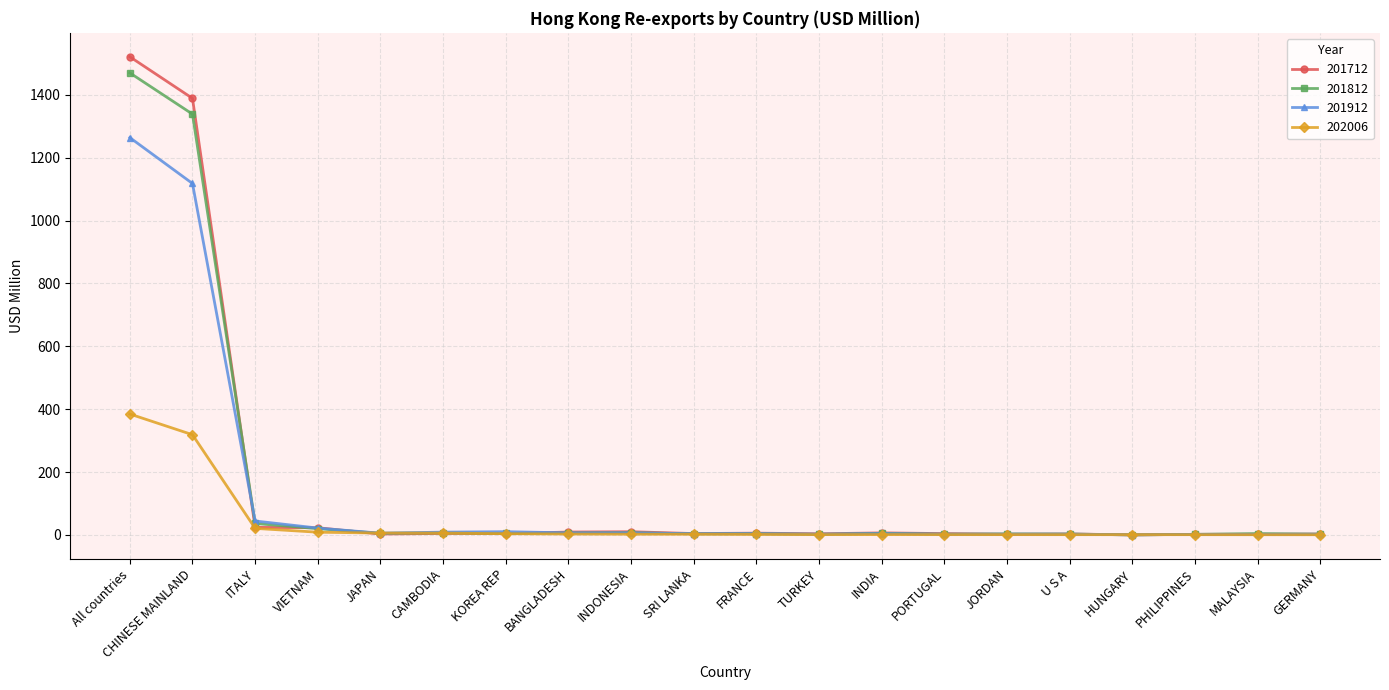

What is the maximum value for 202006?

384.5